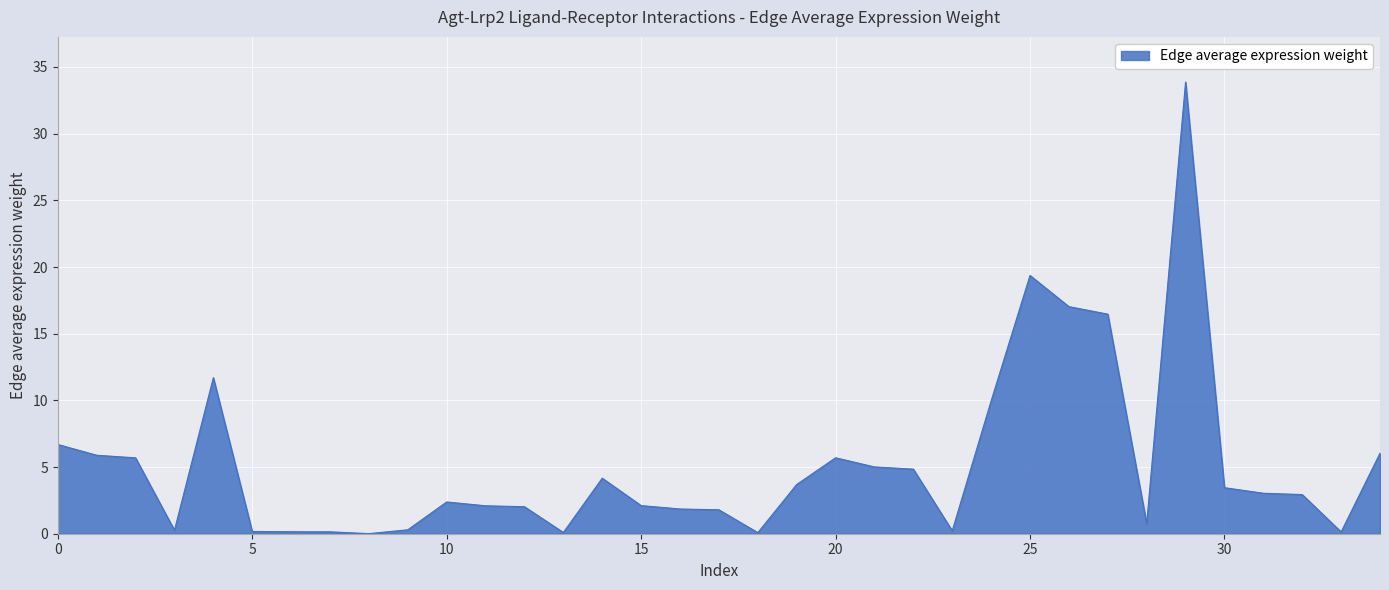

True or false: the data has more than 0 interior local peaks.

True